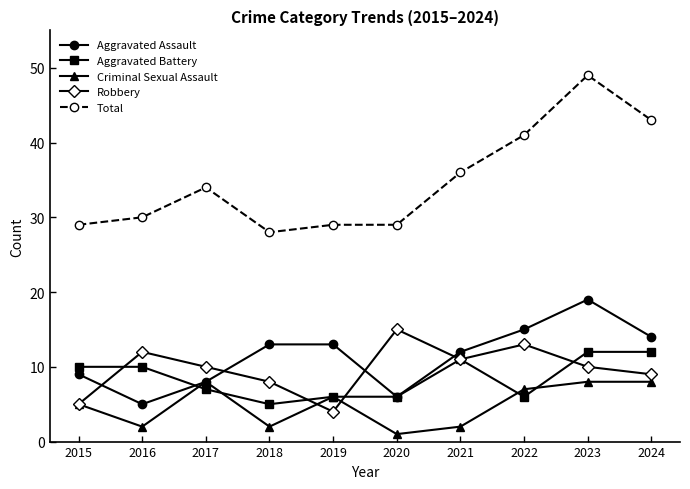

What is the difference between the highest and lowest values at 2015?

24